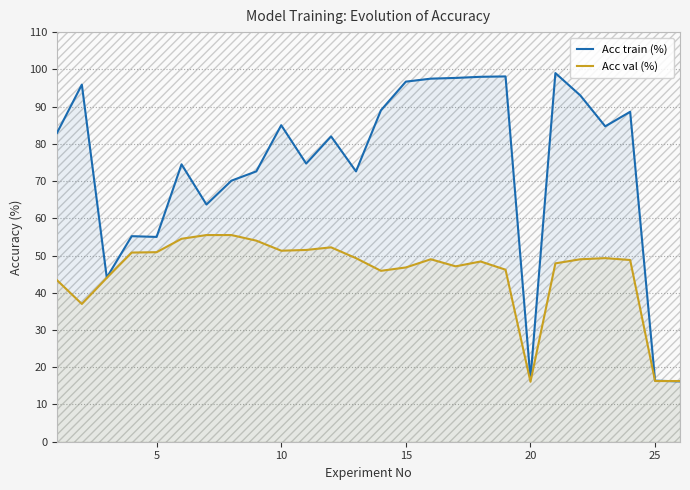

What is the value of the Acc train (%) point at the 19th from the left?

98.1